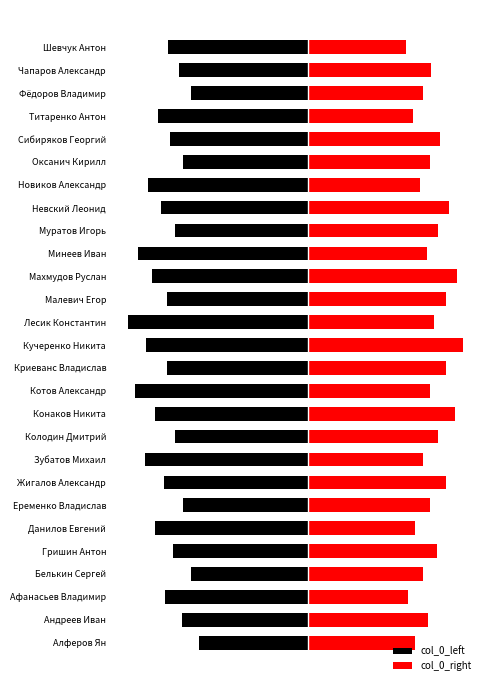

Reading left to right, extract all data points from this chart.

col_0_left: -8.1	-9.3	-10.6	-8.7	-10.0	-11.4	-9.3	-10.7	-12.1	-9.9	-11.4	-12.9	-10.5	-12.0	-13.4	-10.5	-11.6	-12.6	-9.9	-10.9	-11.9	-9.3	-10.2	-11.1	-8.7	-9.6	-10.4
col_0_right: 7.9	8.9	7.4	8.5	9.6	8.0	9.1	10.2	8.5	9.7	10.9	9.0	10.2	11.5	9.4	10.2	11.1	8.8	9.7	10.4	8.3	9.1	9.8	7.8	8.5	9.1	7.3